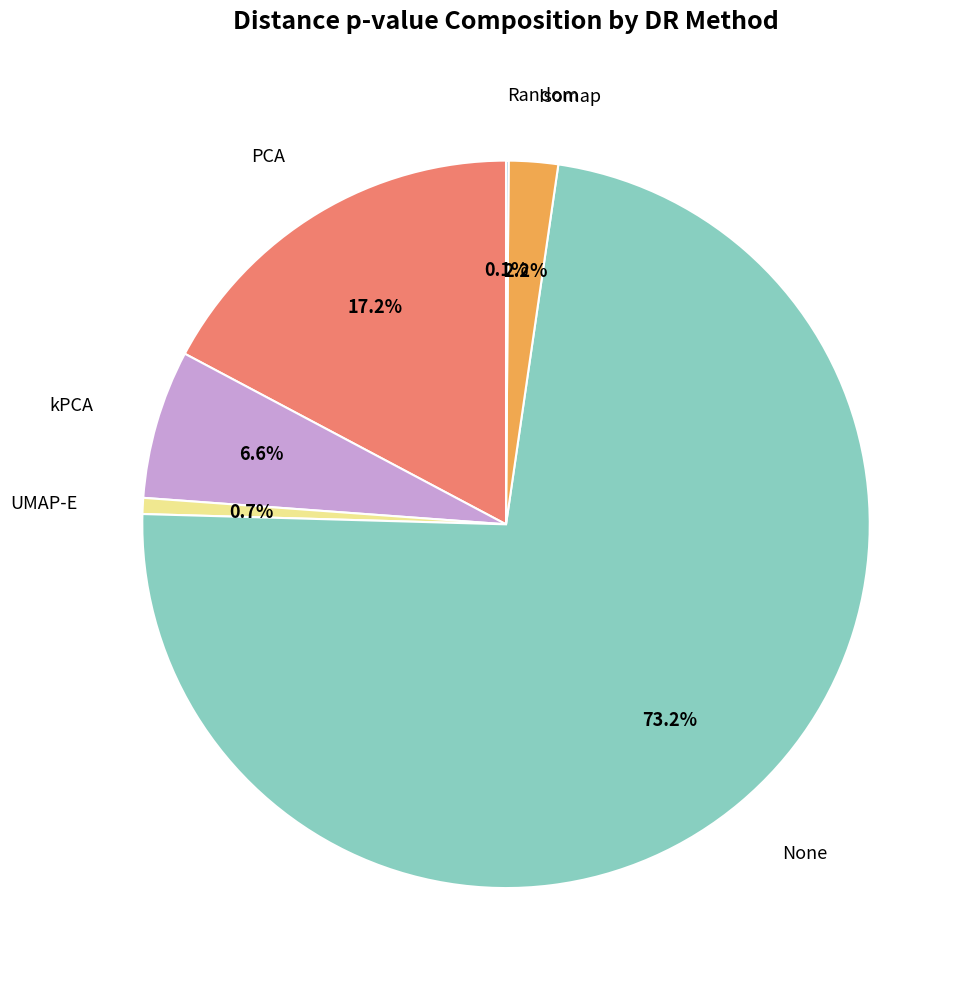

To the nearest percent, what is the average slice percentage?

17%